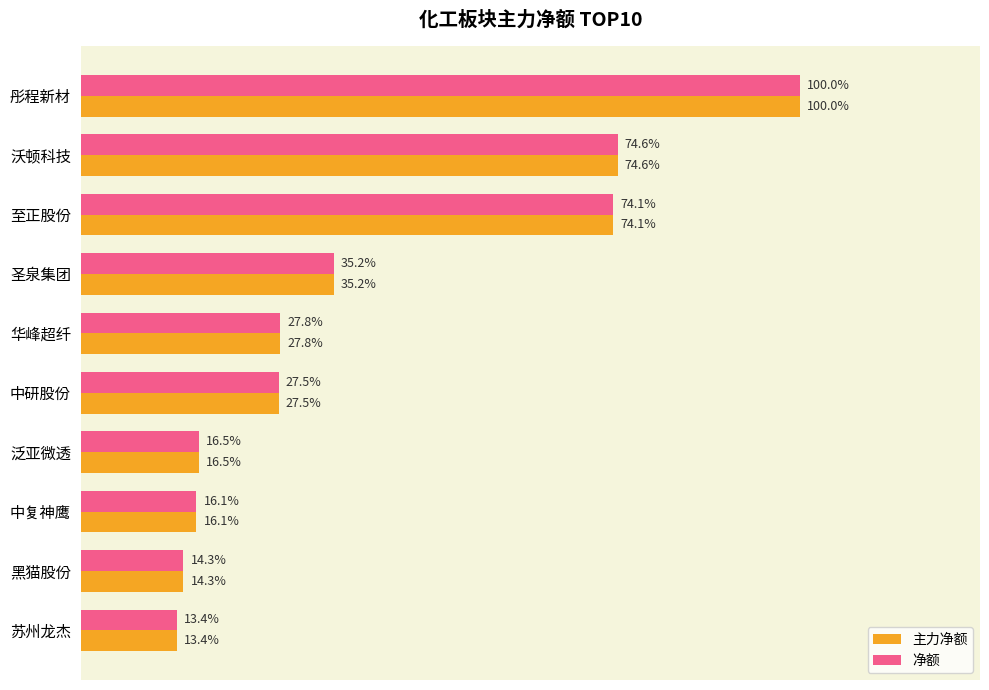

What are all the series names shown in the legend?

主力净额, 净额